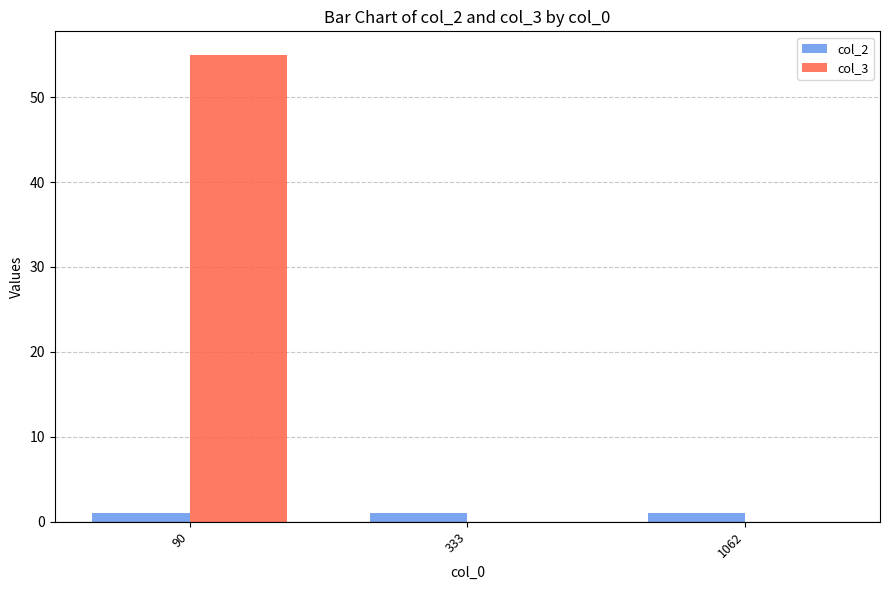

What is the sum of all col_3 values?

55